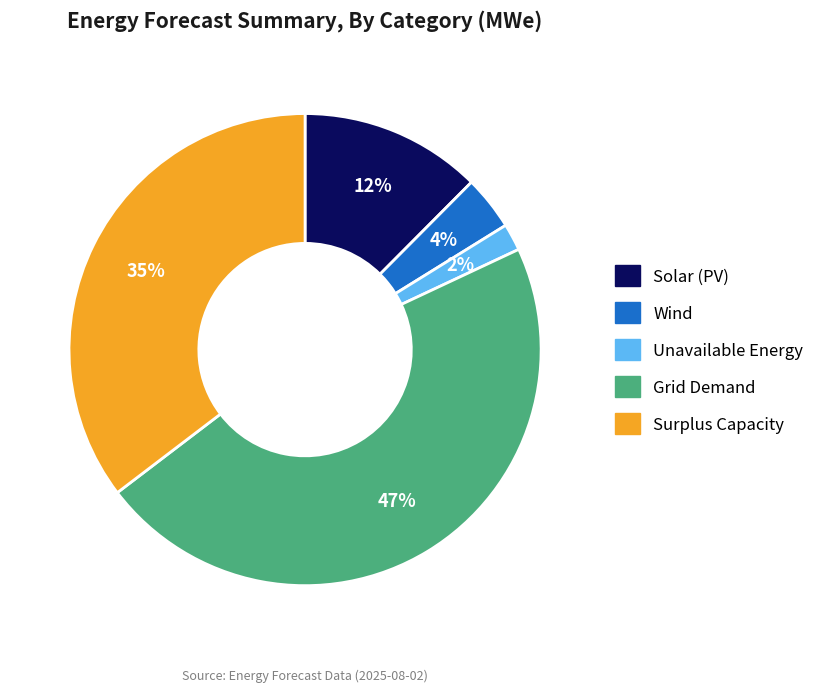

Does any single category account for the majority?

No